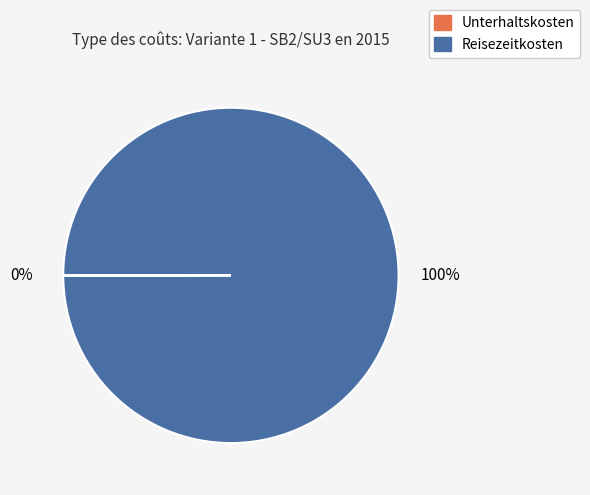

Is it true that Reisezeitkosten is 100% of the pie?

True